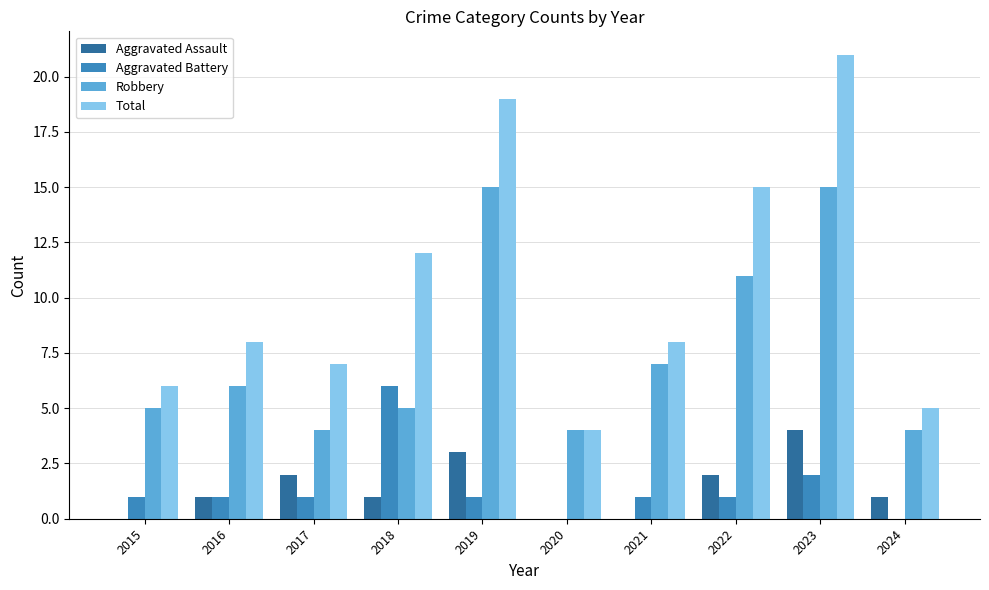

What is the spread (max minus min) of values at 2023?

19